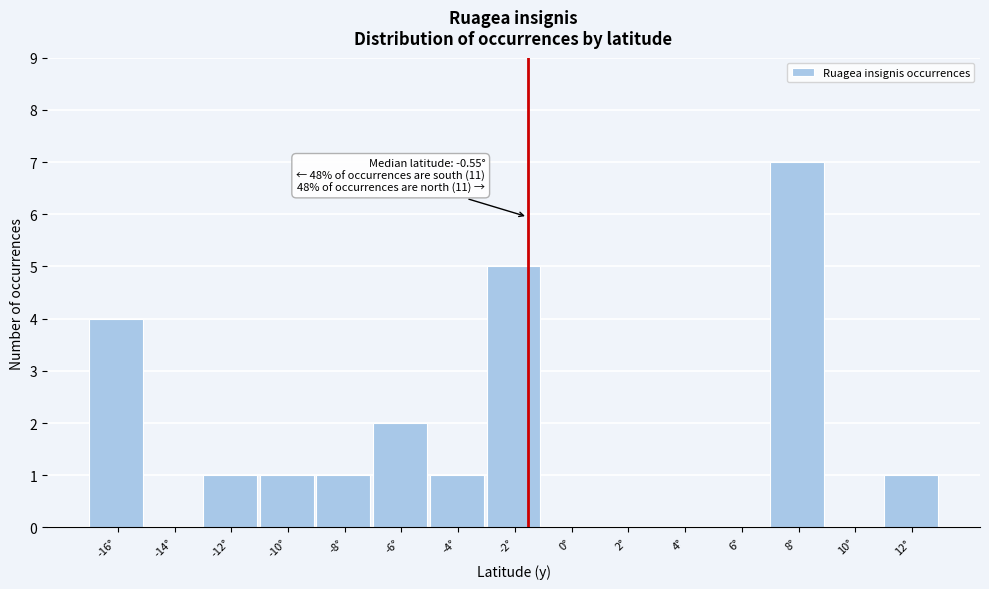

Reading right to left, extract all data points from this chart.

12°=1	10°=0	8°=7	6°=0	4°=0	2°=0	0°=0	-2°=5	-4°=1	-6°=2	-8°=1	-10°=1	-12°=1	-14°=0	-16°=4